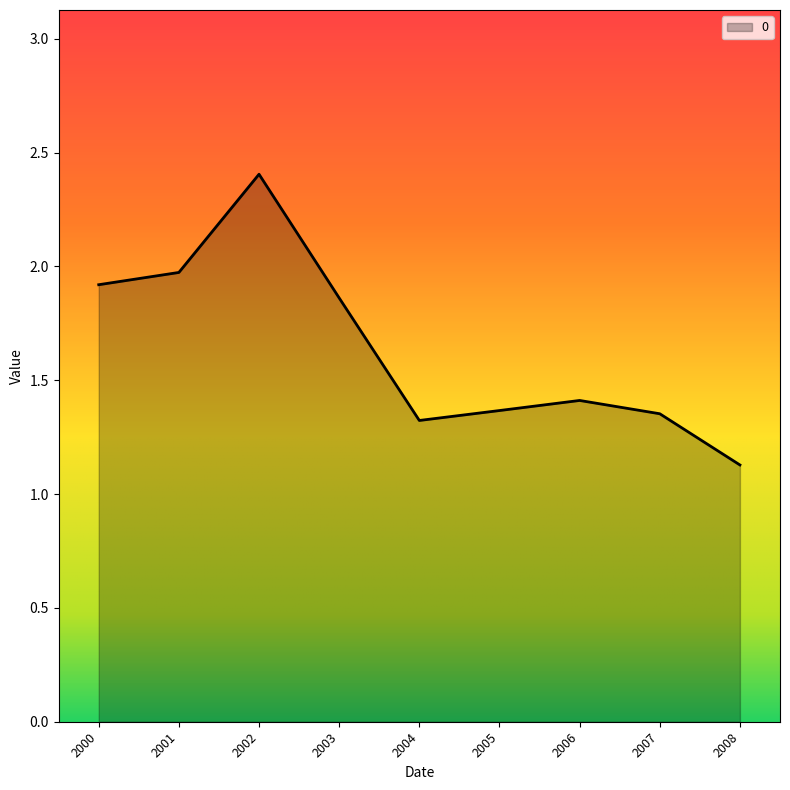

What is the difference between the maximum and minimum values?

1.3